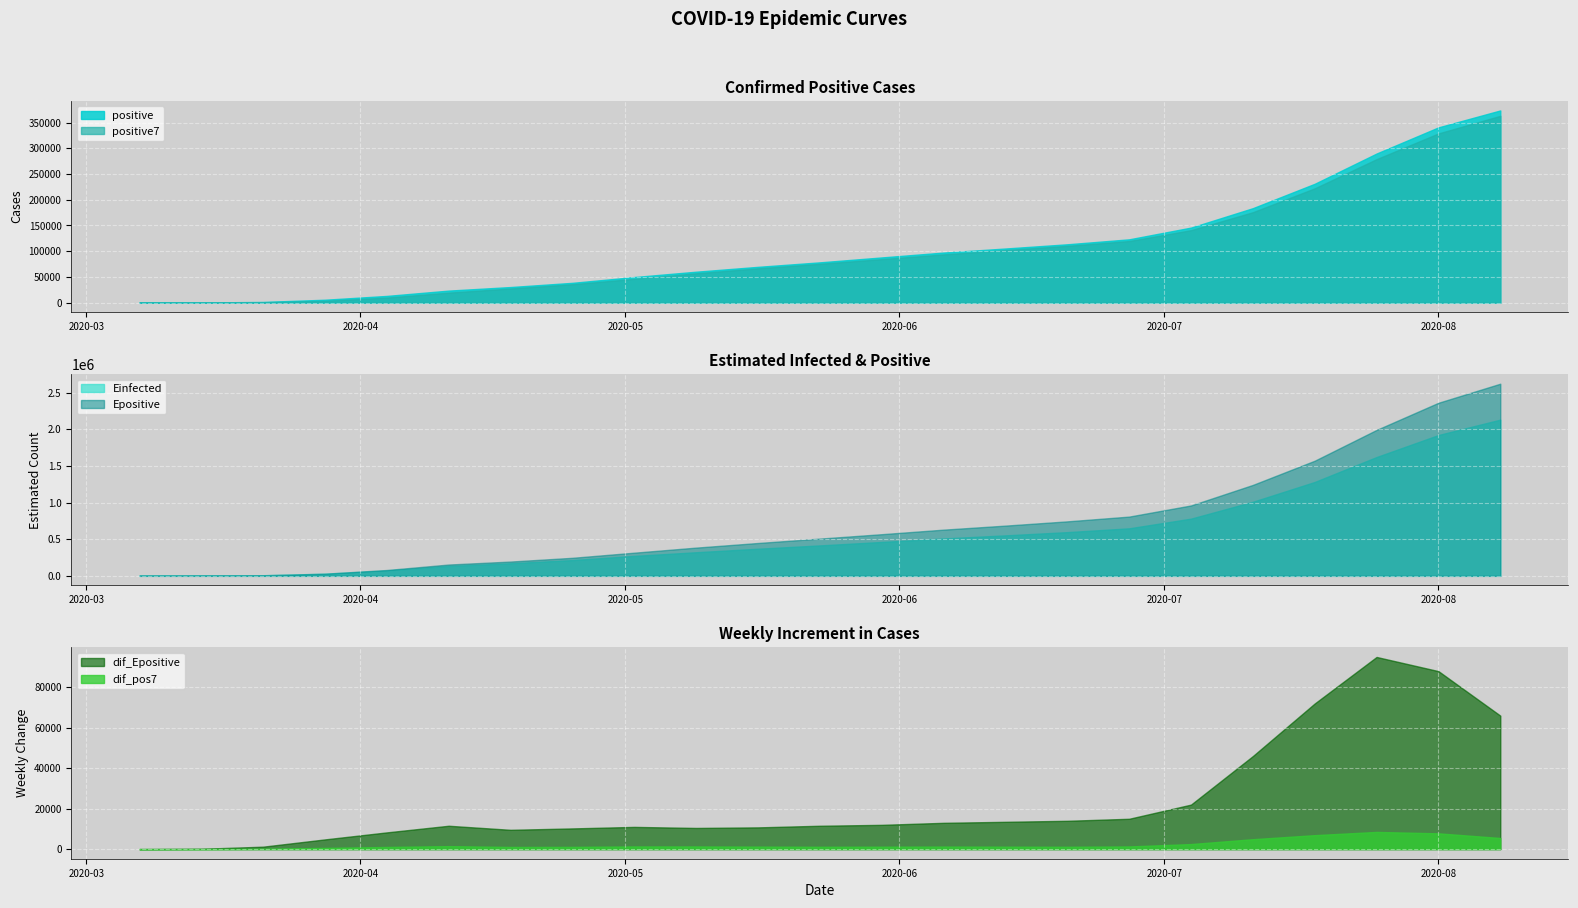

How many values in the positive series exceed 78267?

11